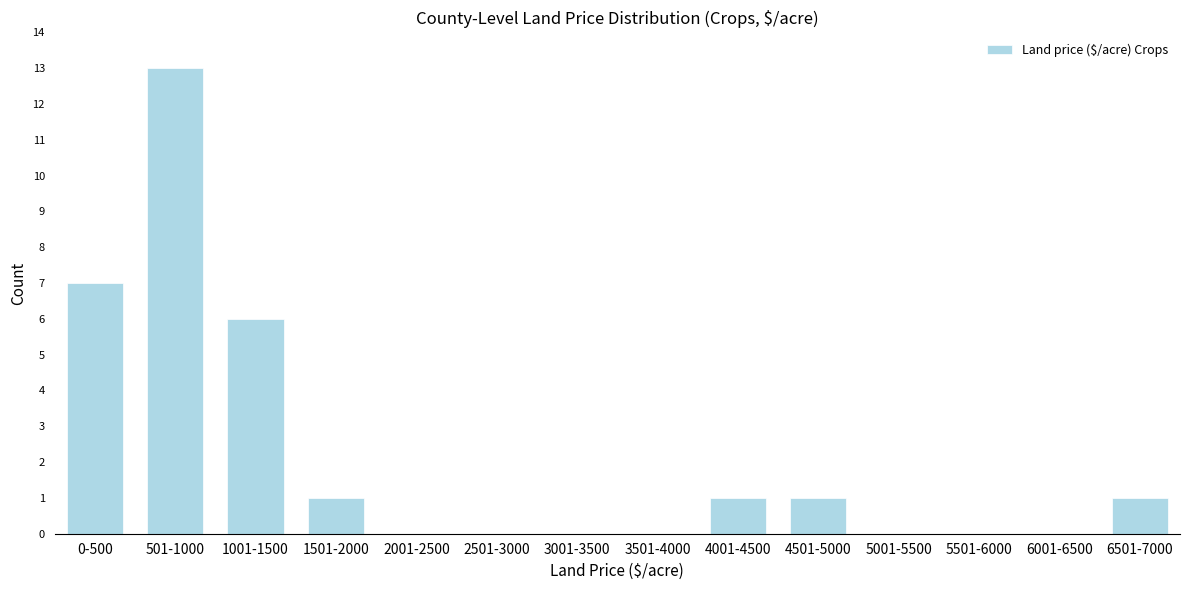

Reading left to right, what are all the values shown in this chart?

0-500=7	501-1000=13	1001-1500=6	1501-2000=1	2001-2500=0	2501-3000=0	3001-3500=0	3501-4000=0	4001-4500=1	4501-5000=1	5001-5500=0	5501-6000=0	6001-6500=0	6501-7000=1